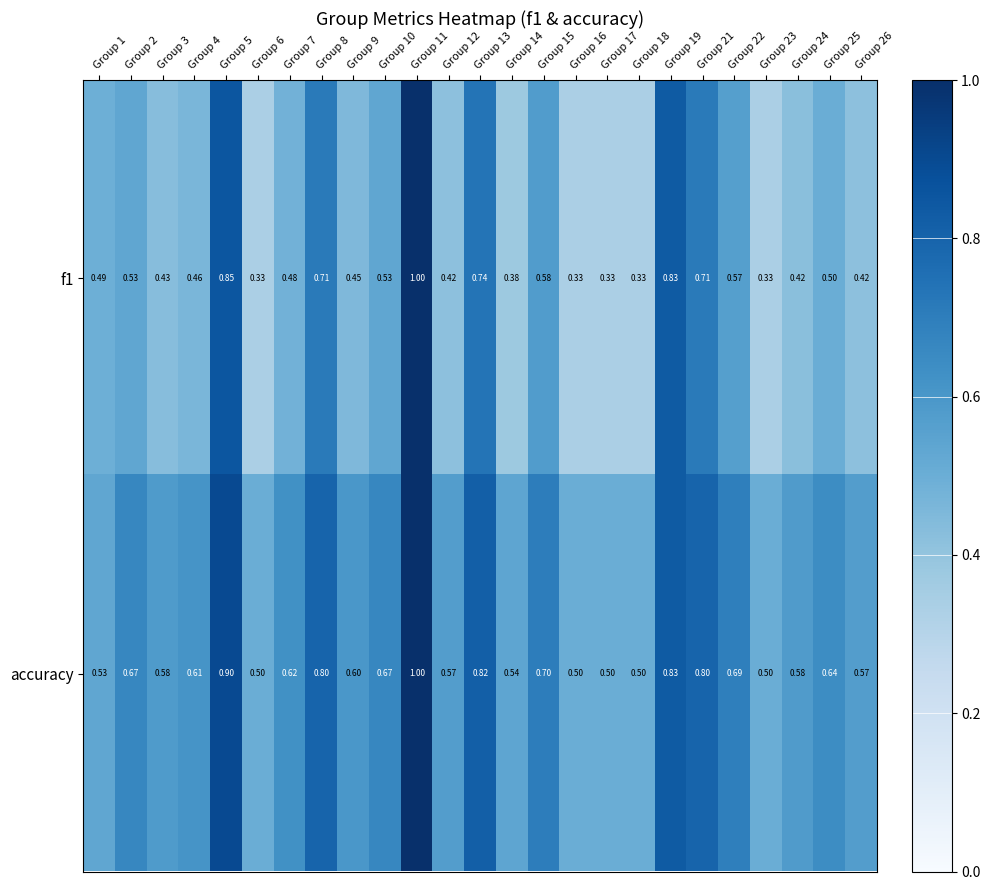

How many categories are shown in the chart?

25